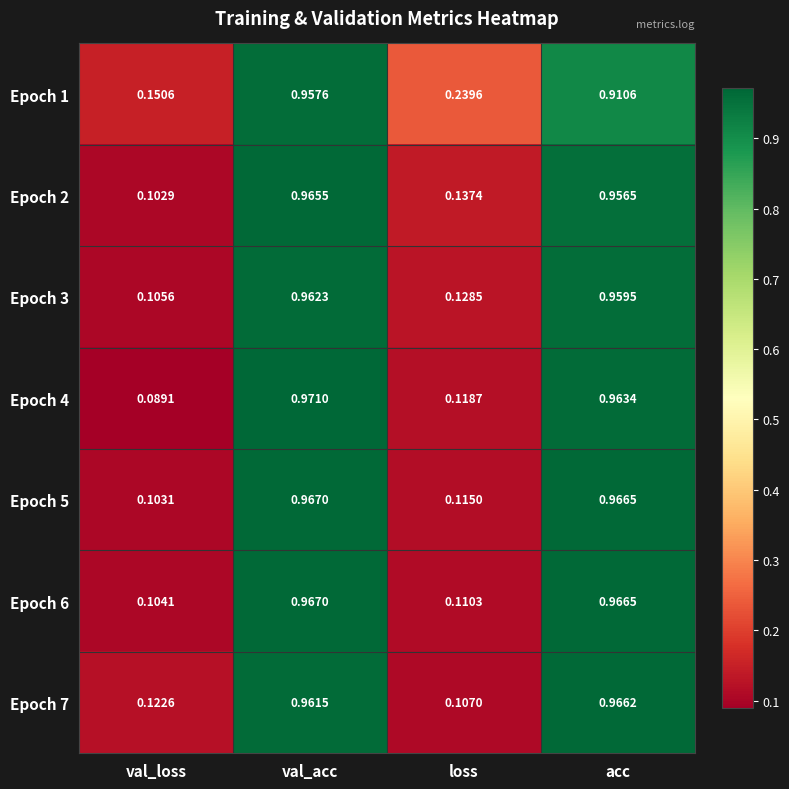

Where is Epoch 1 nearest to the value 0?

val_loss